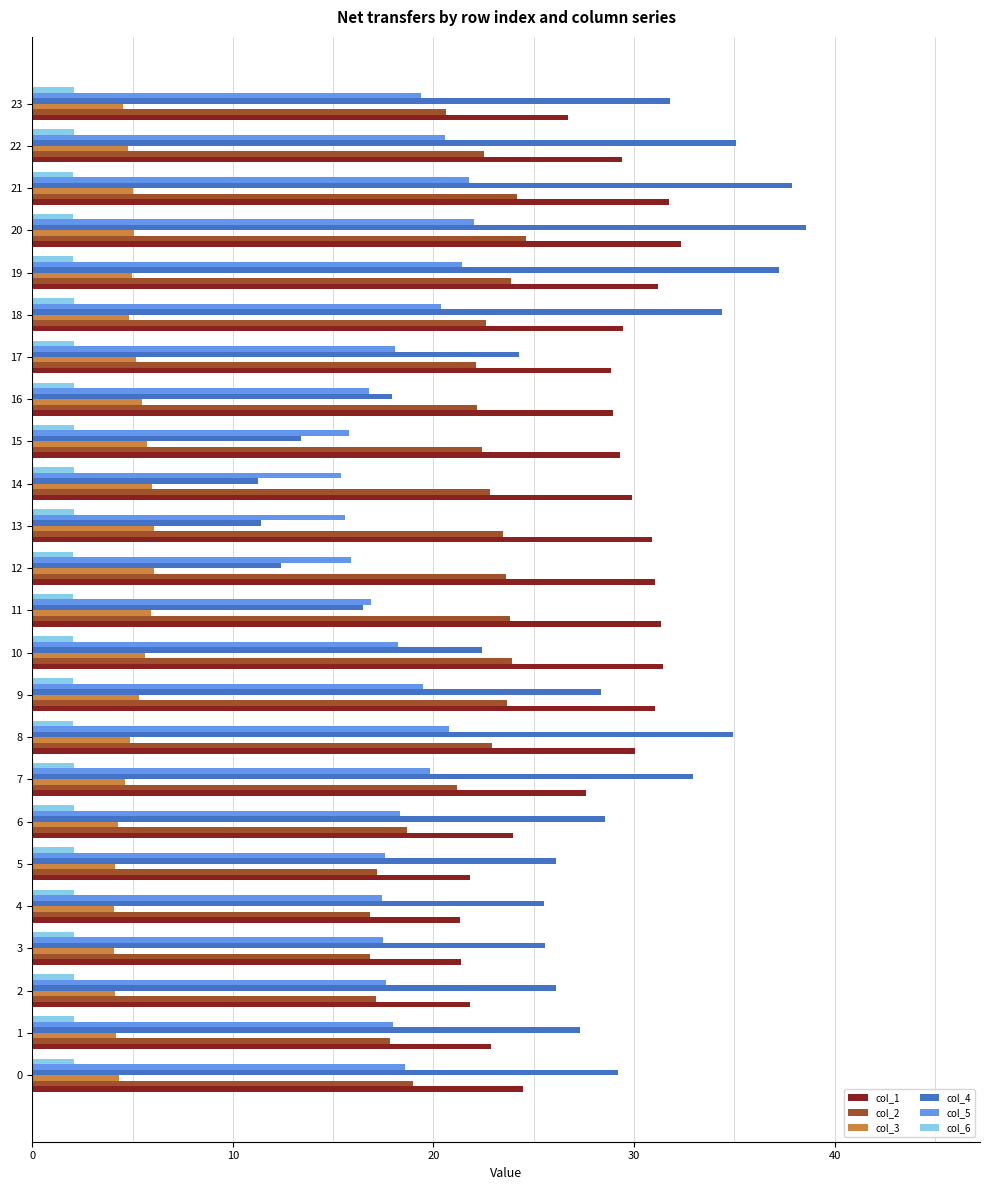

What is the lowest value of the col_2 series?

16.8